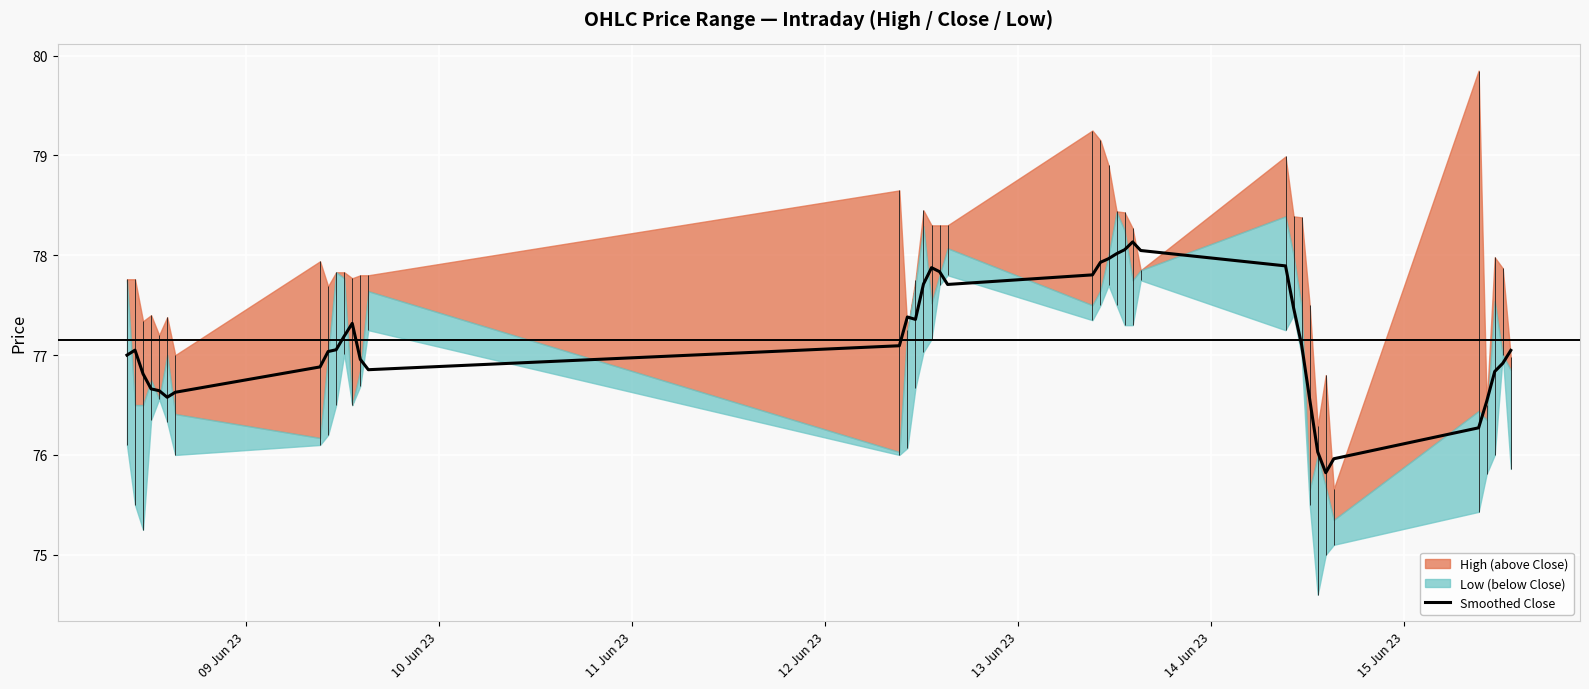

What is the lowest value of the Smoothed Close series?

75.8